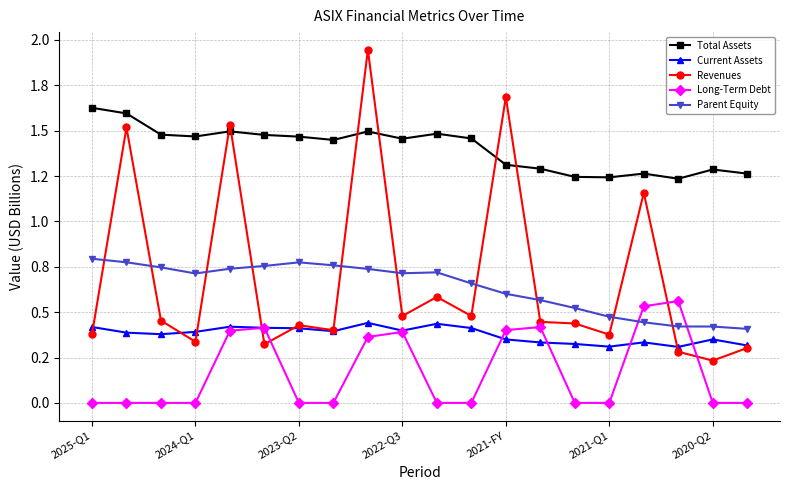

Reading left to right, transcribe all the data shown in this chart.

Total Assets: 1.6	1.6	1.5	1.5	1.5	1.5	1.5	1.4	1.5	1.5	1.5	1.5	1.3	1.3	1.2	1.2	1.3	1.2	1.3	1.3
Current Assets: 0.4	0.4	0.4	0.4	0.4	0.4	0.4	0.4	0.4	0.4	0.4	0.4	0.3	0.3	0.3	0.3	0.3	0.3	0.3	0.3
Revenues: 0.4	1.5	0.5	0.3	1.5	0.3	0.4	0.4	1.9	0.5	0.6	0.5	1.7	0.4	0.4	0.4	1.2	0.3	0.2	0.3
Long-Term Debt: 0.0	0.0	0.0	0.0	0.4	0.4	0.0	0.0	0.4	0.4	0.0	0.0	0.4	0.4	0.0	0.0	0.5	0.6	0.0	0.0
Parent Equity: 0.8	0.8	0.7	0.7	0.7	0.8	0.8	0.8	0.7	0.7	0.7	0.7	0.6	0.6	0.5	0.5	0.4	0.4	0.4	0.4